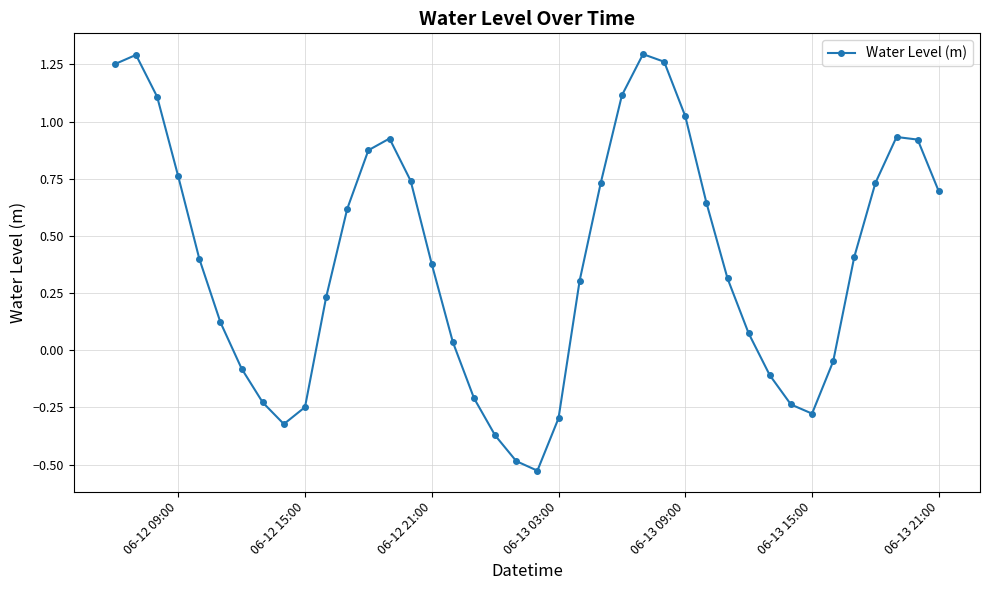

True or false: the data has more than 1 interior local peaks.

True